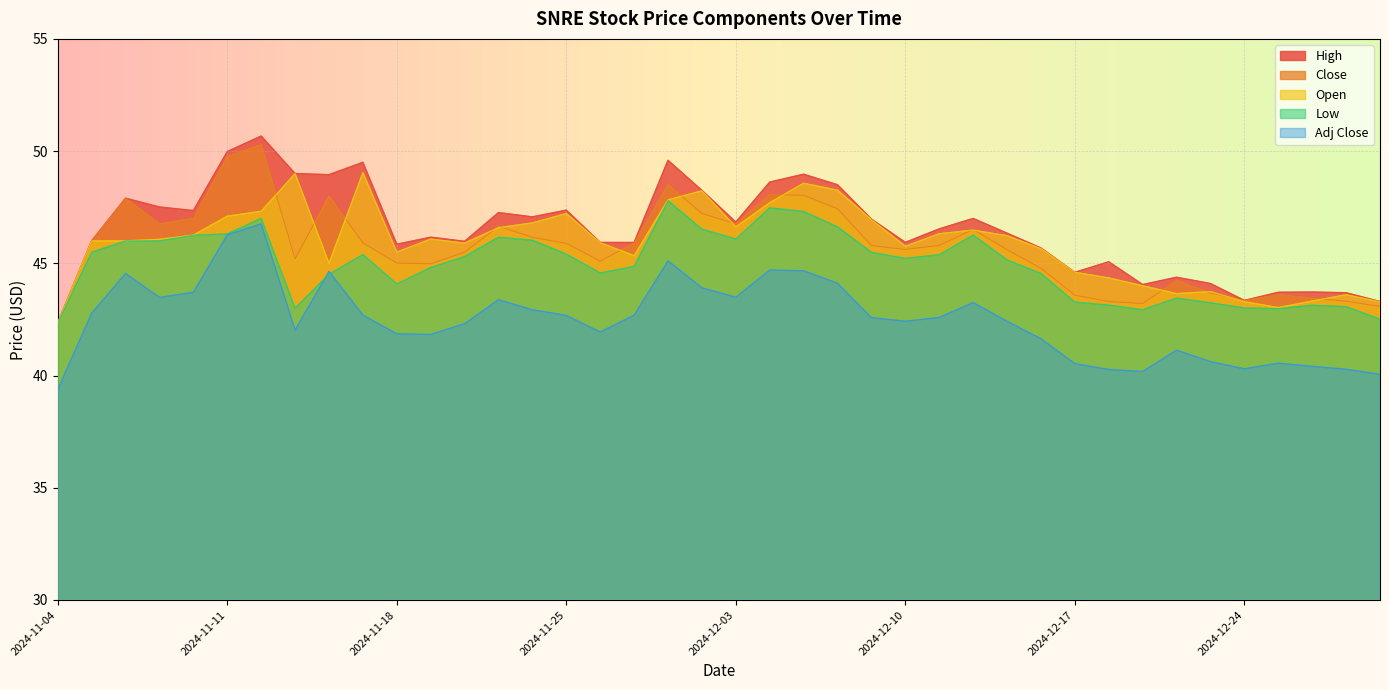

At which label does Adj Close first exceed 42?

2024-11-05